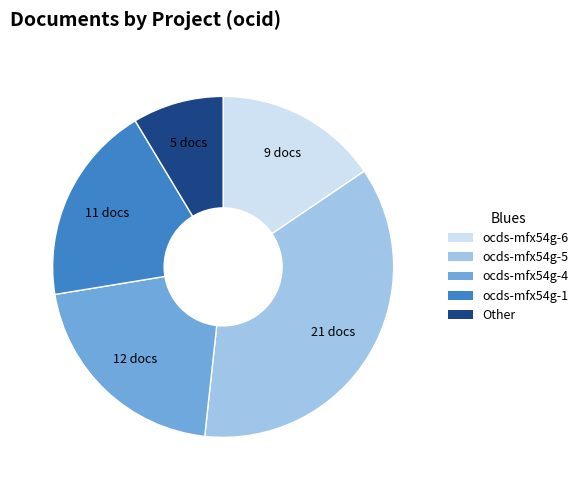

Rank the categories by value from lowest to highest.

Other, ocds-mfx54g-6, ocds-mfx54g-1, ocds-mfx54g-4, ocds-mfx54g-5